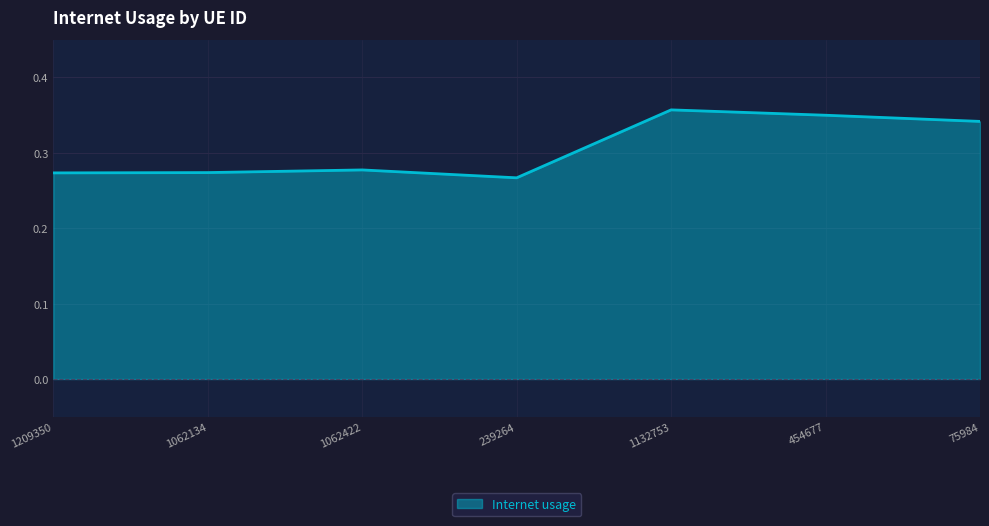

Does the chart display data point markers on the line(s)?

No